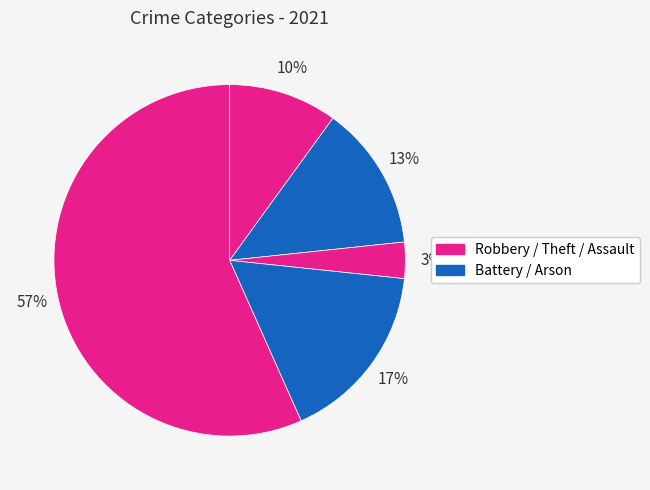

How many slices are in this pie chart?

5